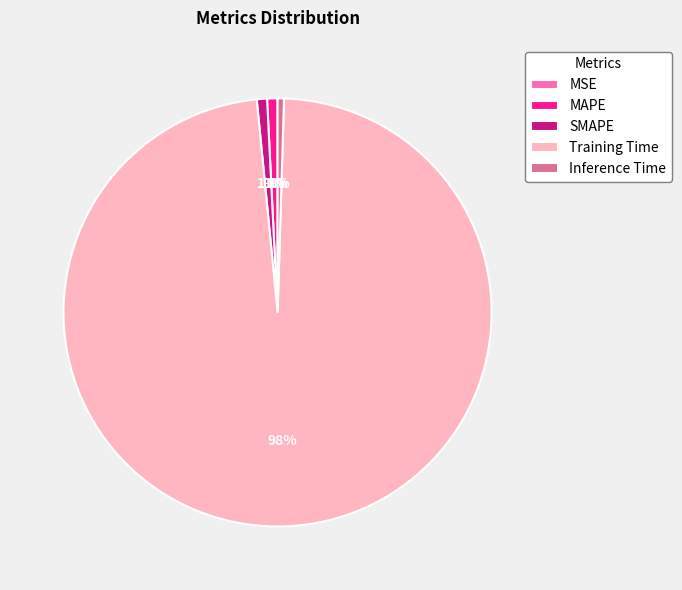

True or false: SMAPE accounts for 11% of the total.

False